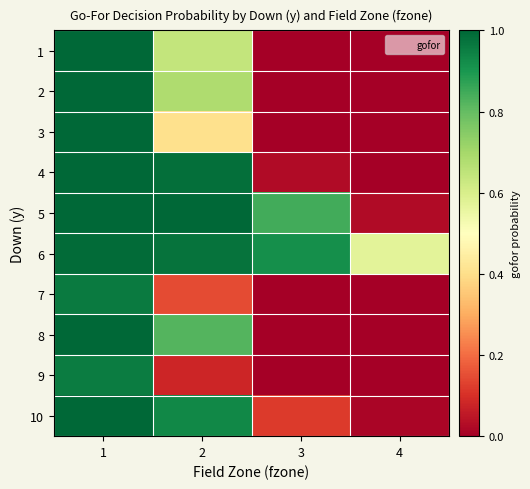

How many distinct data groups are displayed?

10